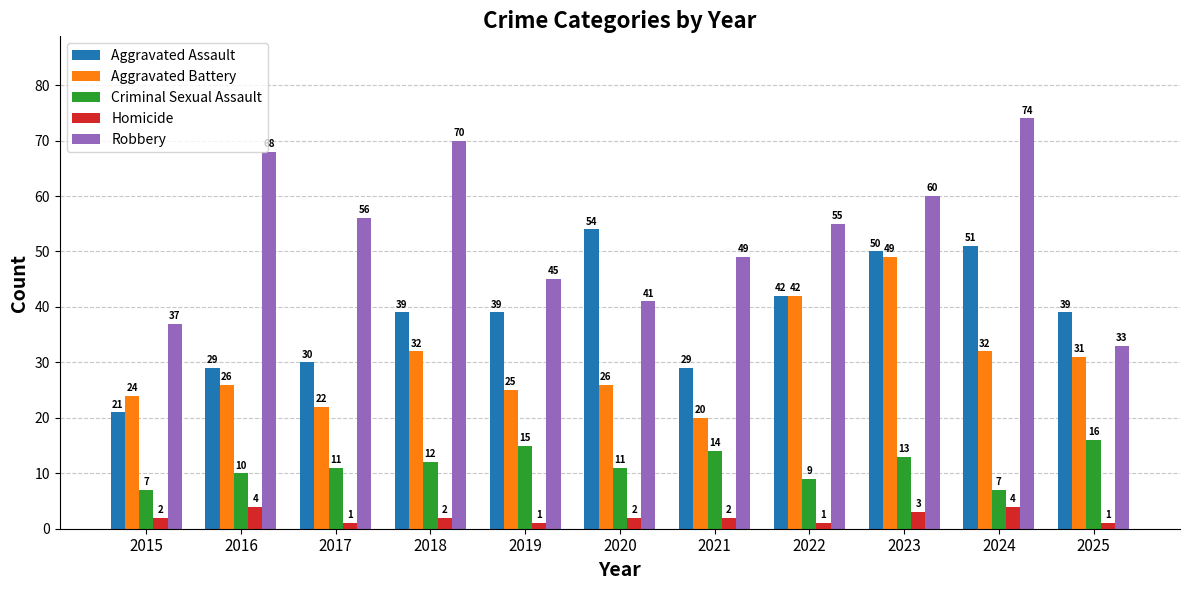

Reading left to right, list all the values displayed in this chart.

Aggravated Assault: 21	29	30	39	39	54	29	42	50	51	39
Aggravated Battery: 24	26	22	32	25	26	20	42	49	32	31
Criminal Sexual Assault: 7	10	11	12	15	11	14	9	13	7	16
Homicide: 2	4	1	2	1	2	2	1	3	4	1
Robbery: 37	68	56	70	45	41	49	55	60	74	33